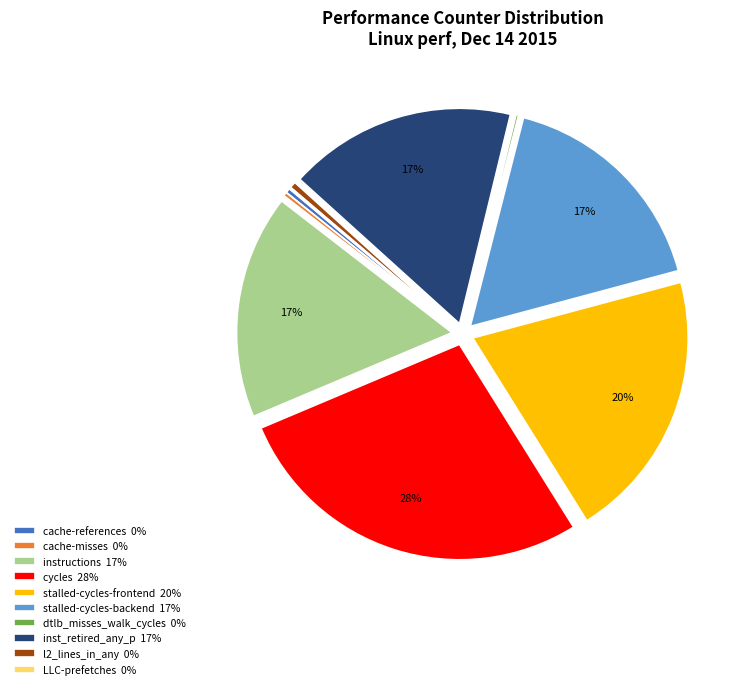

To the nearest percent, what portion does stalled-cycles-backend 17% represent?

17%